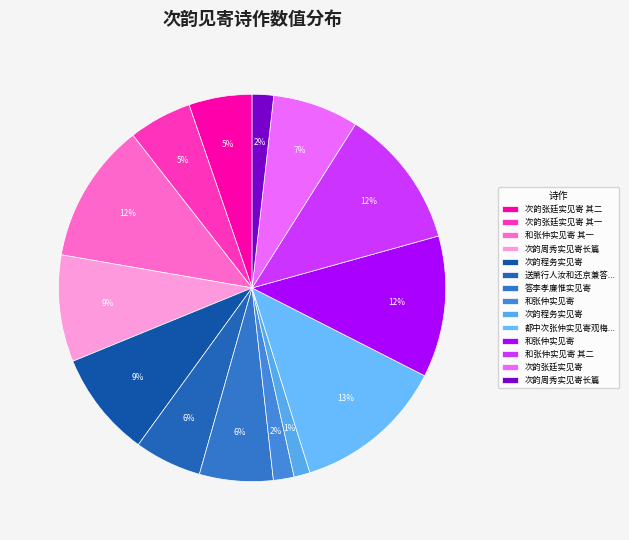

How many segments does this pie chart have?

14